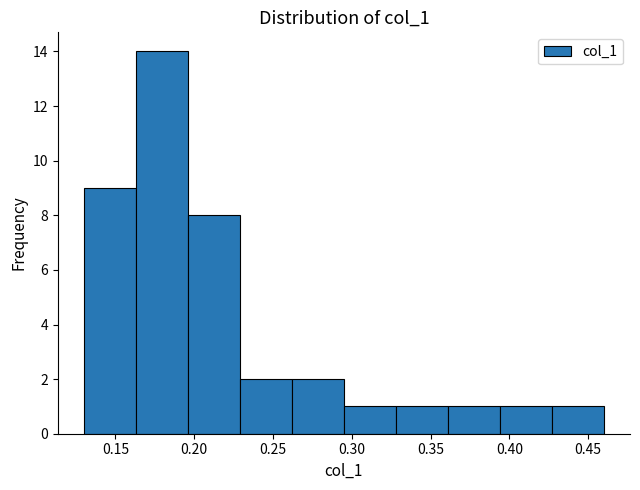

Reading left to right, list every bar in this chart as the range it spans on the x-axis followed by its height. Neither the bar edges nor the heights are printed on the chart, so give them approximately, as read against the axes.

0.130 to 0.163: 9
0.163 to 0.196: 14
0.196 to 0.229: 8
0.229 to 0.262: 2
0.262 to 0.295: 2
0.295 to 0.328: 1
0.328 to 0.361: 1
0.361 to 0.394: 1
0.394 to 0.427: 1
0.427 to 0.460: 1